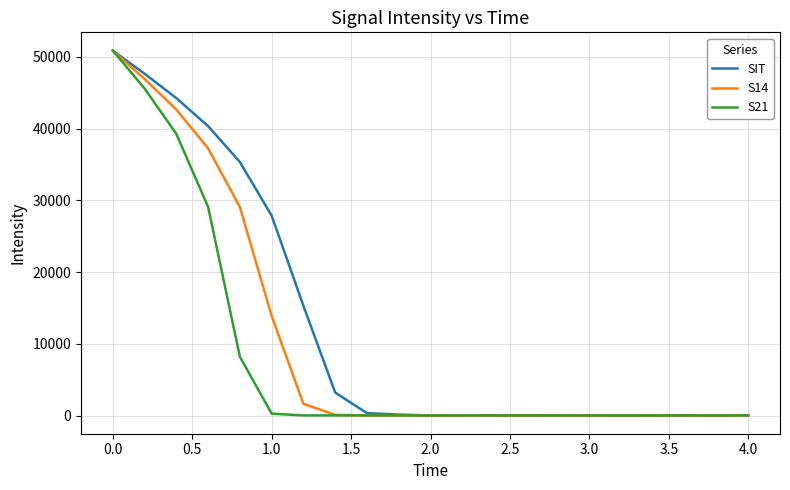

What is the greatest value displayed?

50874.0